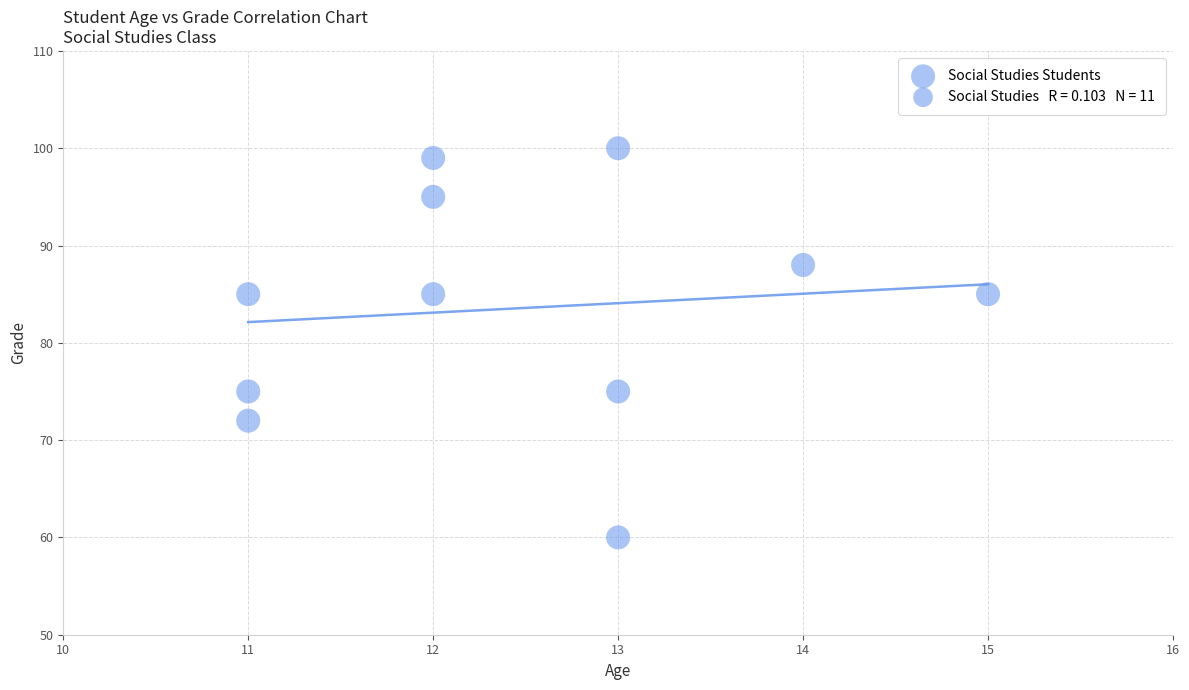

What is the average Y value?

84